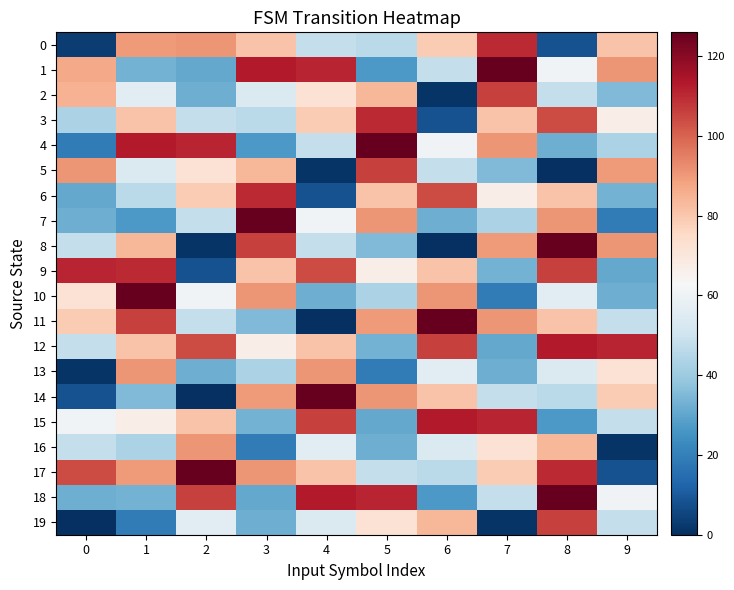

Reading left to right, extract all data points from this chart.

0: 0=3	1=90	2=91	3=81	4=48	5=46	6=79	7=110	8=8	9=81
1: 0=87	1=33	2=31	3=113	4=111	5=27	6=48	7=126	8=61	9=91
2: 0=85	1=56	2=32	3=54	4=72	5=84	6=1	7=106	8=48	9=35
3: 0=43	1=81	2=48	3=46	4=79	5=110	6=8	7=81	8=104	9=67
4: 0=19	1=113	2=111	3=27	4=48	5=126	6=61	7=91	8=32	9=43
5: 0=91	1=54	2=72	3=84	4=1	5=106	6=48	7=35	8=0	9=90
6: 0=31	1=46	2=79	3=110	4=8	5=81	6=104	7=67	8=81	9=33
7: 0=32	1=27	2=48	3=126	4=61	5=91	6=32	7=43	8=91	9=19
8: 0=48	1=84	2=1	3=106	4=48	5=35	6=0	7=90	8=126	9=91
9: 0=111	1=110	2=8	3=81	4=104	5=67	6=81	7=33	8=106	9=31
10: 0=72	1=126	2=61	3=91	4=32	5=43	6=91	7=19	8=56	9=32
11: 0=79	1=106	2=48	3=35	4=0	5=90	6=126	7=91	8=81	9=48
12: 0=48	1=81	2=104	3=67	4=81	5=33	6=106	7=31	8=113	9=111
13: 0=1	1=91	2=32	3=43	4=91	5=19	6=56	7=32	8=54	9=72
14: 0=8	1=35	2=0	3=90	4=126	5=91	6=81	7=48	8=46	9=79
15: 0=61	1=67	2=81	3=33	4=106	5=31	6=113	7=111	8=27	9=48
16: 0=48	1=43	2=91	3=19	4=56	5=32	6=54	7=72	8=84	9=1
17: 0=104	1=90	2=126	3=91	4=81	5=48	6=46	7=79	8=110	9=8
18: 0=32	1=33	2=106	3=31	4=113	5=111	6=27	7=48	8=126	9=61
19: 0=0	1=19	2=56	3=32	4=54	5=72	6=84	7=1	8=106	9=48